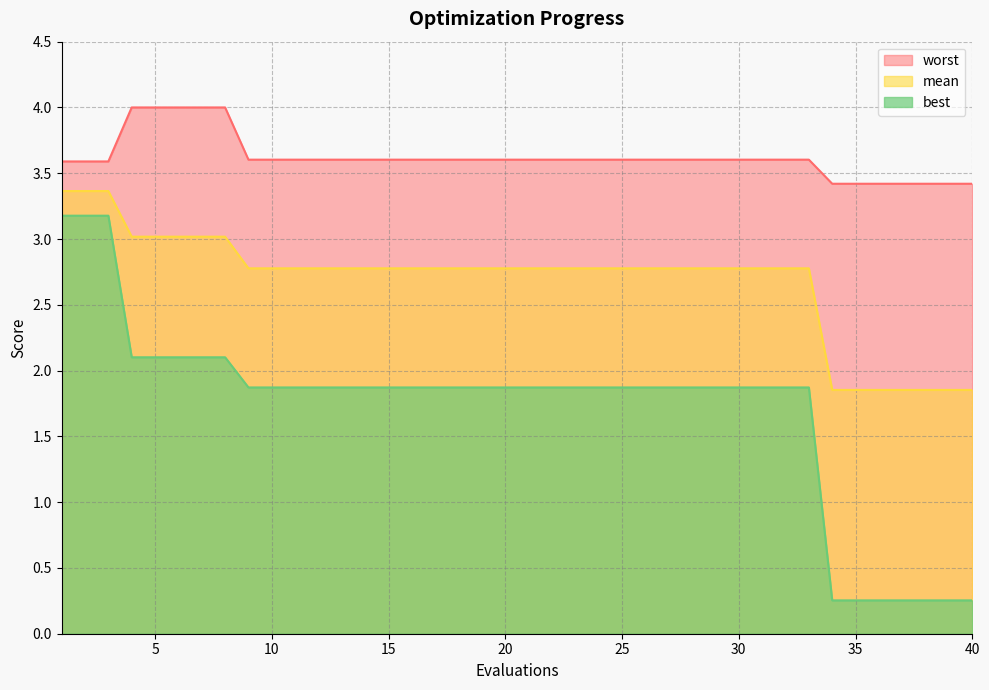

Reading left to right, extract all data points from this chart.

mean: 1=3.4	2=3.4	3=3.4	4=3.0	5=3.0	6=3.0	7=3.0	8=3.0	9=2.8	10=2.8	11=2.8	12=2.8	13=2.8	14=2.8	15=2.8	16=2.8	17=2.8	18=2.8	19=2.8	20=2.8	21=2.8	22=2.8	23=2.8	24=2.8	25=2.8	26=2.8	27=2.8	28=2.8	29=2.8	30=2.8	31=2.8	32=2.8	33=2.8	34=1.9	35=1.9	36=1.9	37=1.9	38=1.9	39=1.9	40=1.9
best: 1=3.2	2=3.2	3=3.2	4=2.1	5=2.1	6=2.1	7=2.1	8=2.1	9=1.9	10=1.9	11=1.9	12=1.9	13=1.9	14=1.9	15=1.9	16=1.9	17=1.9	18=1.9	19=1.9	20=1.9	21=1.9	22=1.9	23=1.9	24=1.9	25=1.9	26=1.9	27=1.9	28=1.9	29=1.9	30=1.9	31=1.9	32=1.9	33=1.9	34=0.3	35=0.3	36=0.3	37=0.3	38=0.3	39=0.3	40=0.3
worst: 1=3.6	2=3.6	3=3.6	4=4.0	5=4.0	6=4.0	7=4.0	8=4.0	9=3.6	10=3.6	11=3.6	12=3.6	13=3.6	14=3.6	15=3.6	16=3.6	17=3.6	18=3.6	19=3.6	20=3.6	21=3.6	22=3.6	23=3.6	24=3.6	25=3.6	26=3.6	27=3.6	28=3.6	29=3.6	30=3.6	31=3.6	32=3.6	33=3.6	34=3.4	35=3.4	36=3.4	37=3.4	38=3.4	39=3.4	40=3.4